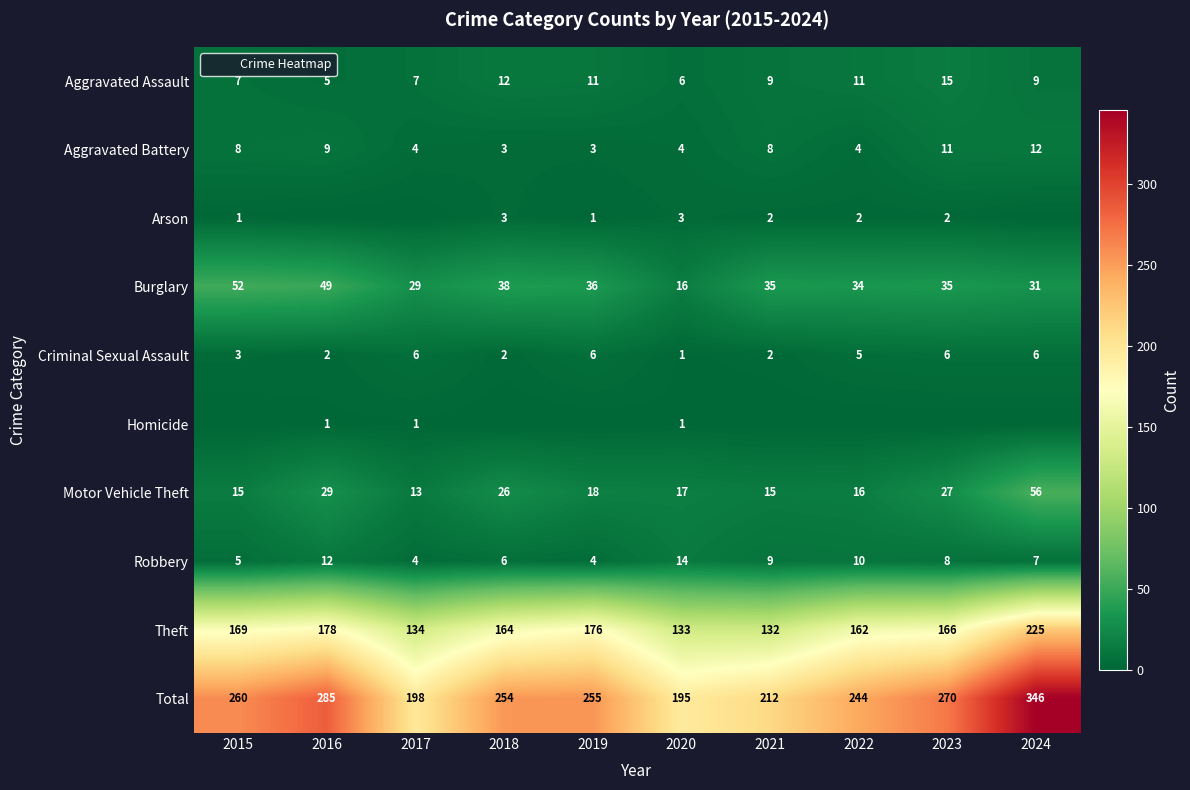

List the series in order of their peak value, lowest first.

Homicide, Arson, Criminal Sexual Assault, Aggravated Battery, Robbery, Aggravated Assault, Burglary, Motor Vehicle Theft, Theft, Total